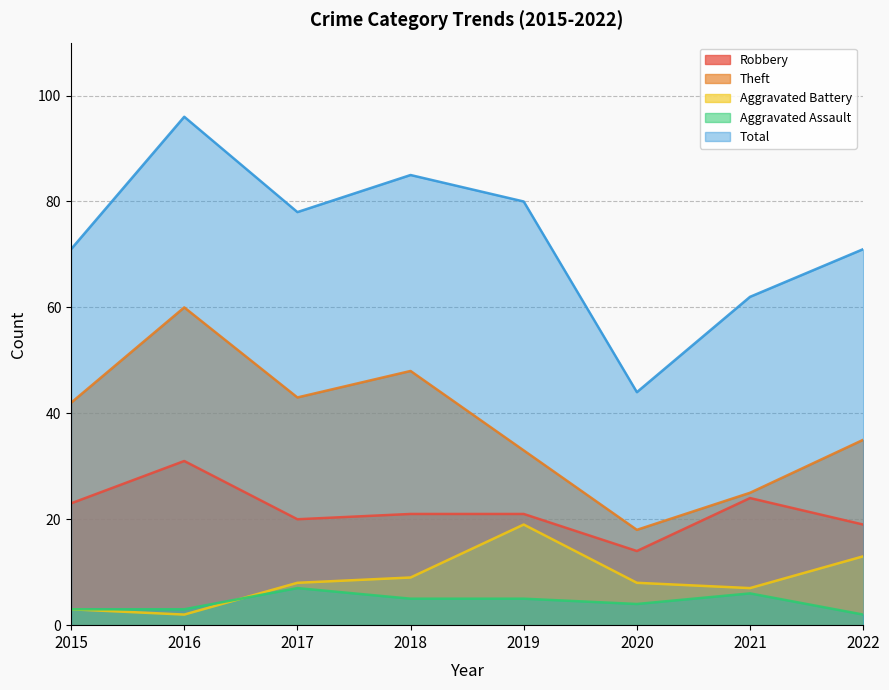

At which label does Robbery first exceed 21?

2015